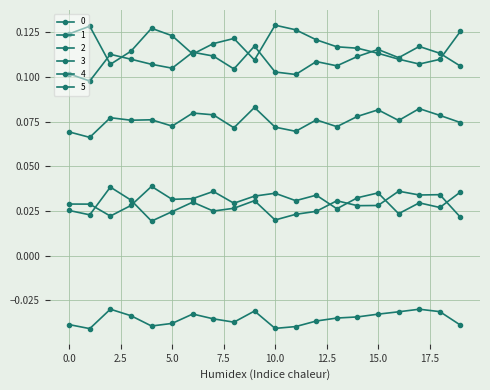

How many categories are shown in the chart?

20